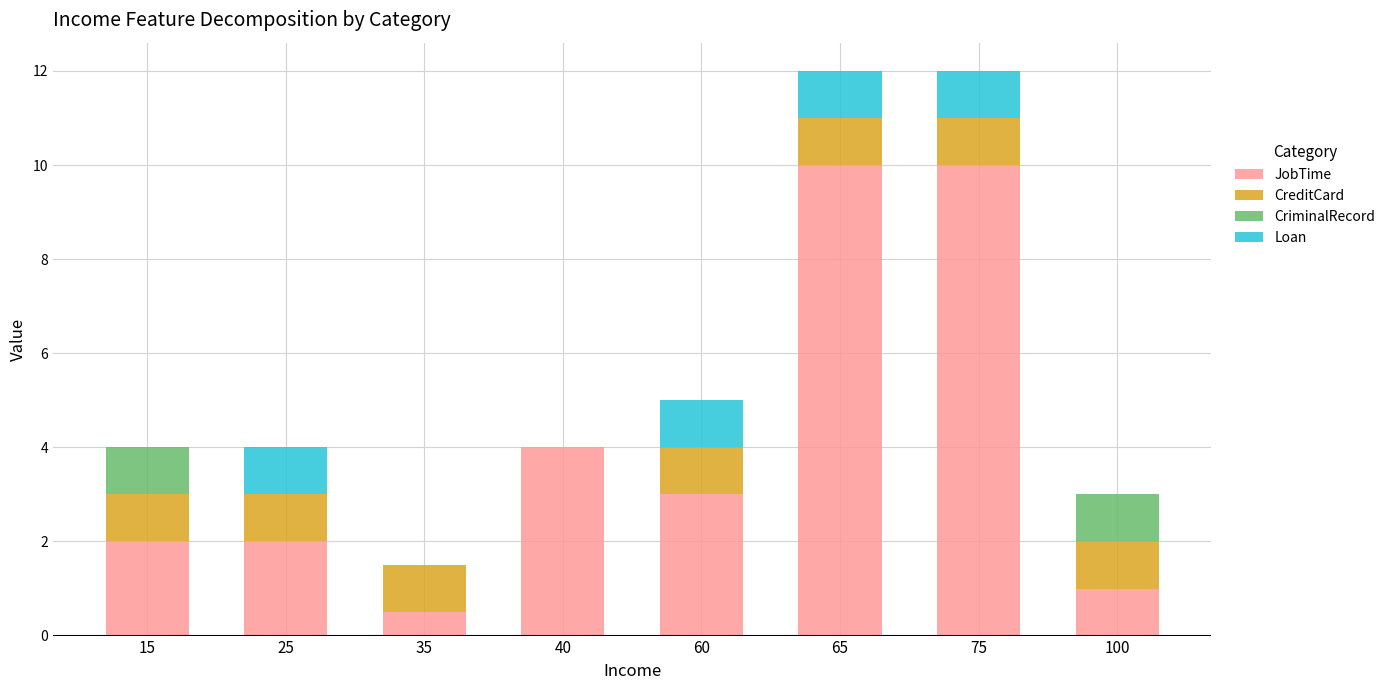

Are the bars horizontal?

No